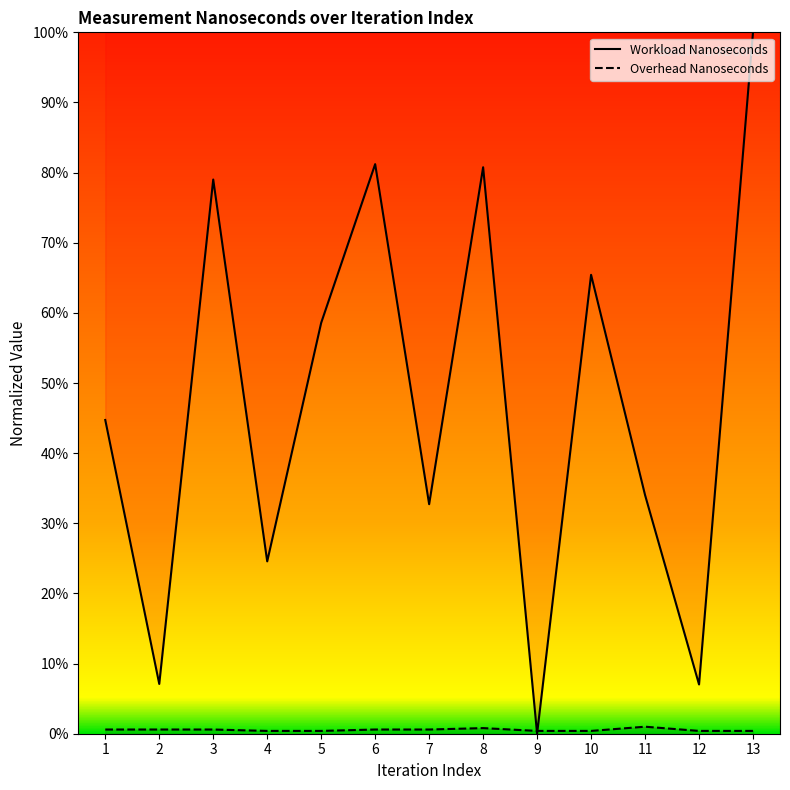

Count the number of categories in the chart.

13